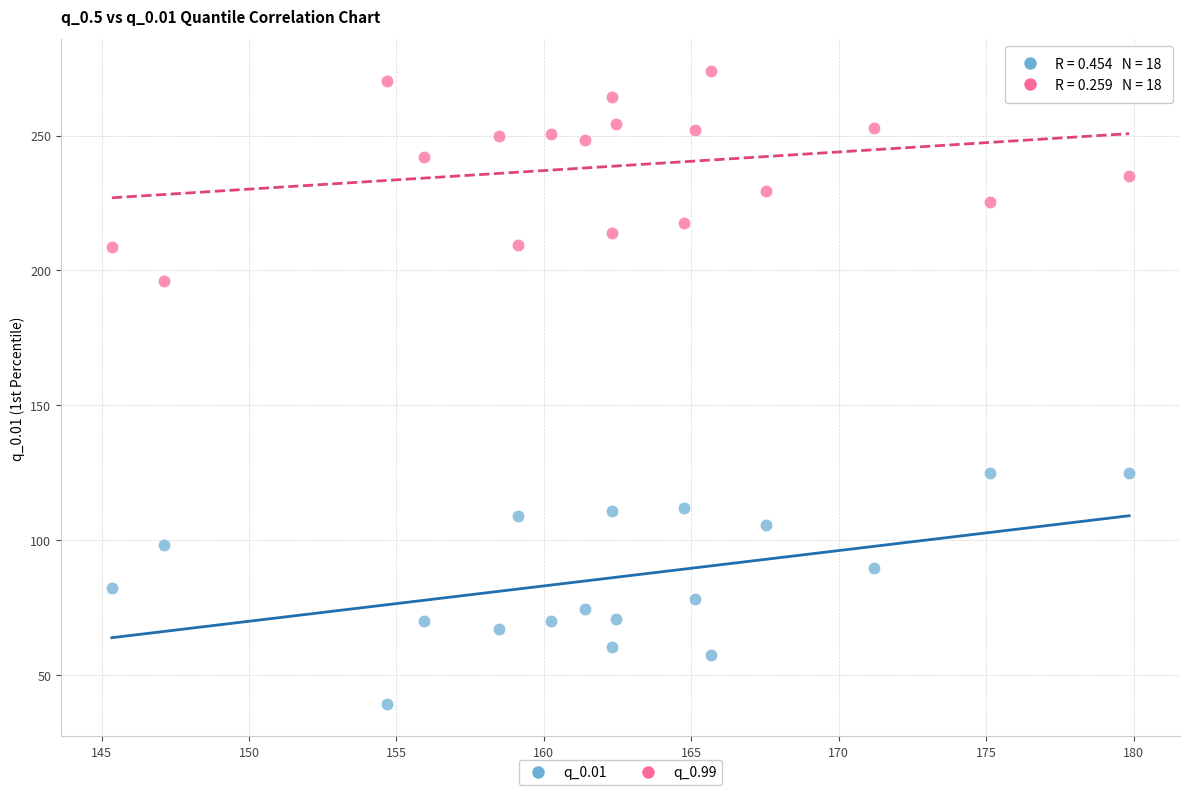

Across all data points, what is the range of X values (max minus min)?

34.5